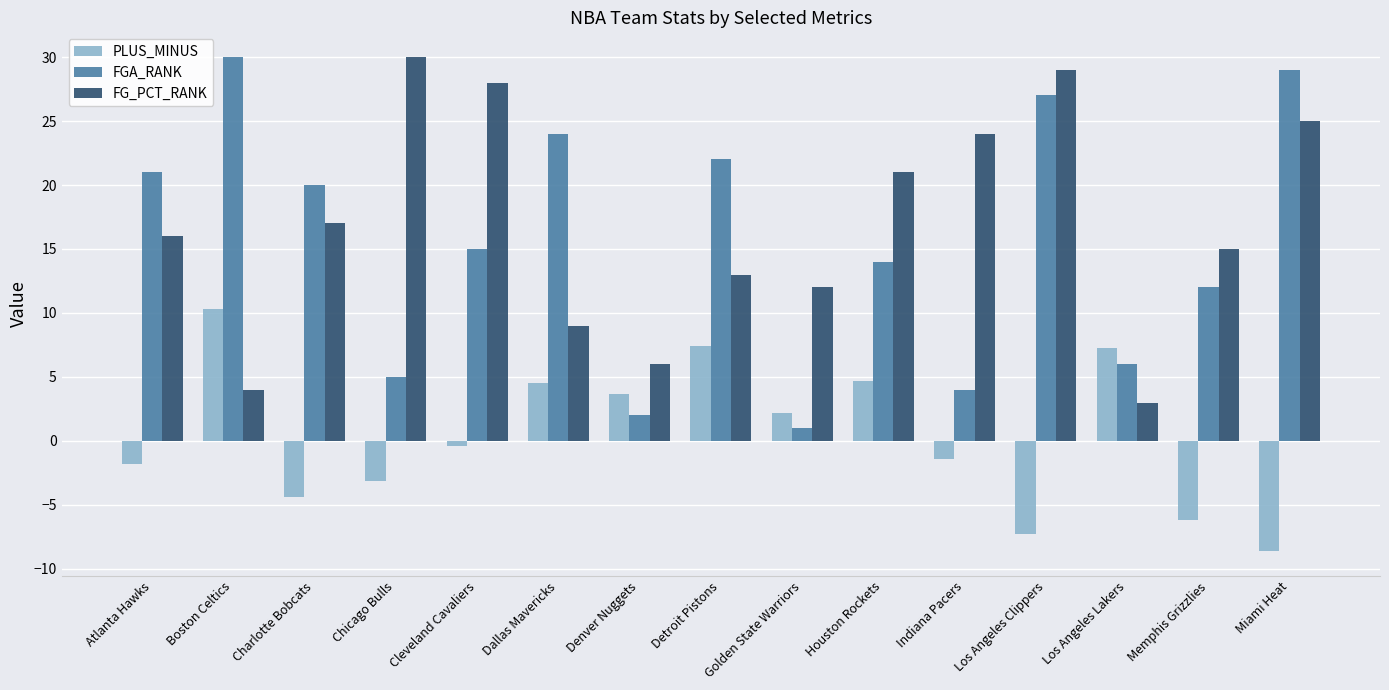

What are all the series names shown in the legend?

PLUS_MINUS, FGA_RANK, FG_PCT_RANK